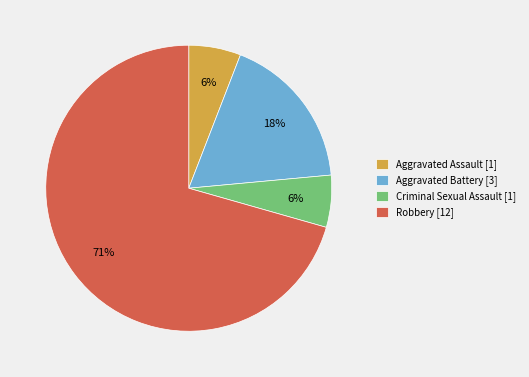

How many segments does this pie chart have?

4